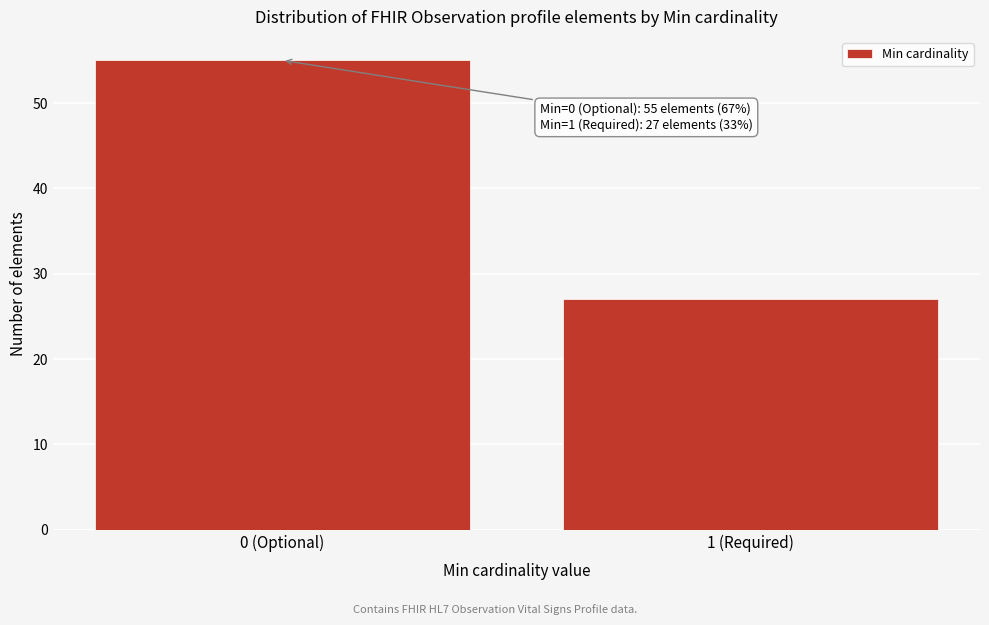

Reading right to left, list all the values displayed in this chart.

1 (Required)=27	0 (Optional)=55